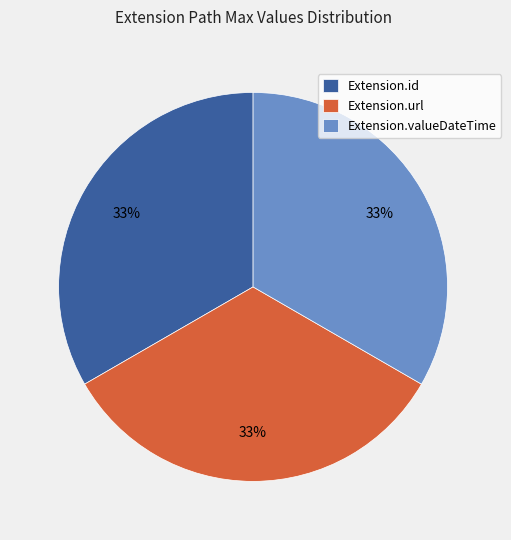

Approximately how many times larger is the value at Extension.valueDateTime compared to Extension.id?

1.0